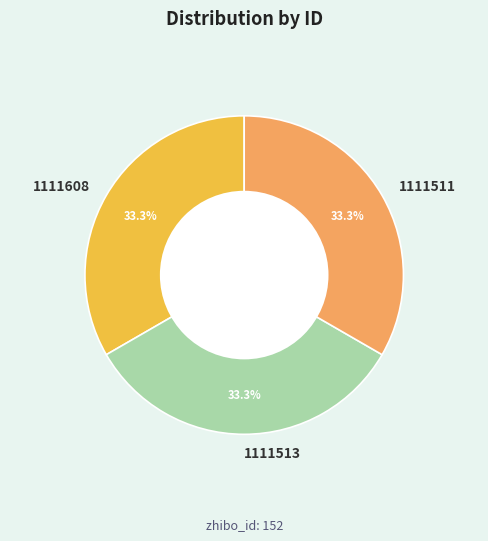

Is it true that 1111513 is 40% of the pie?

False